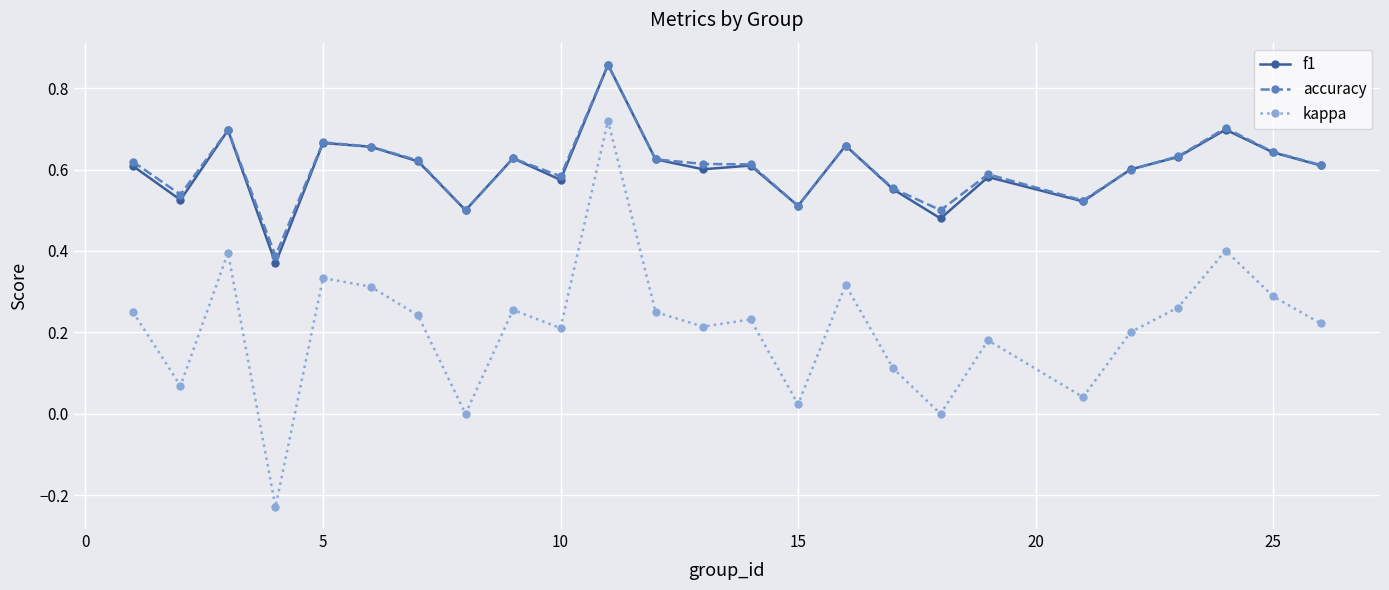

Which series has the widest spread of values?

kappa